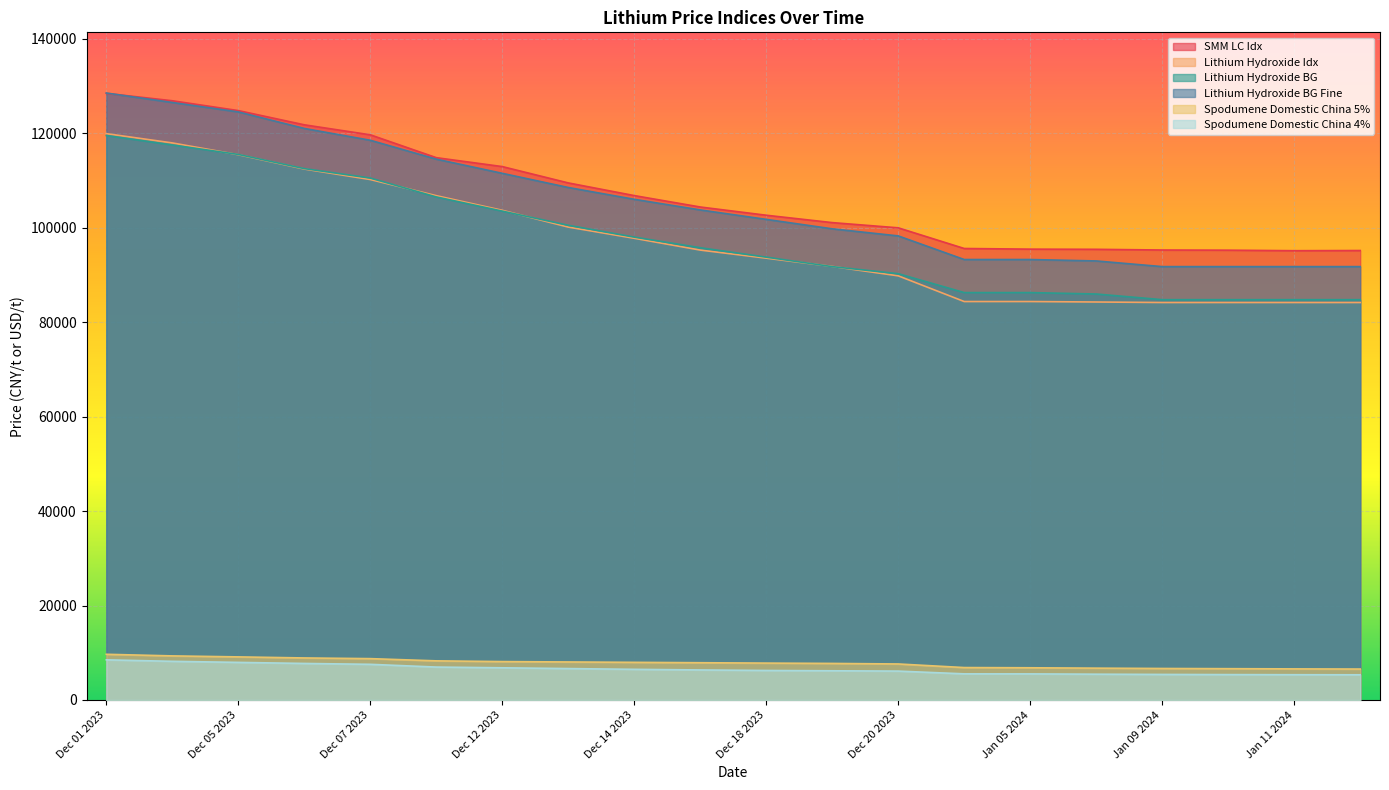

What is the label of the 10th point from the left?

Dec 15 2023